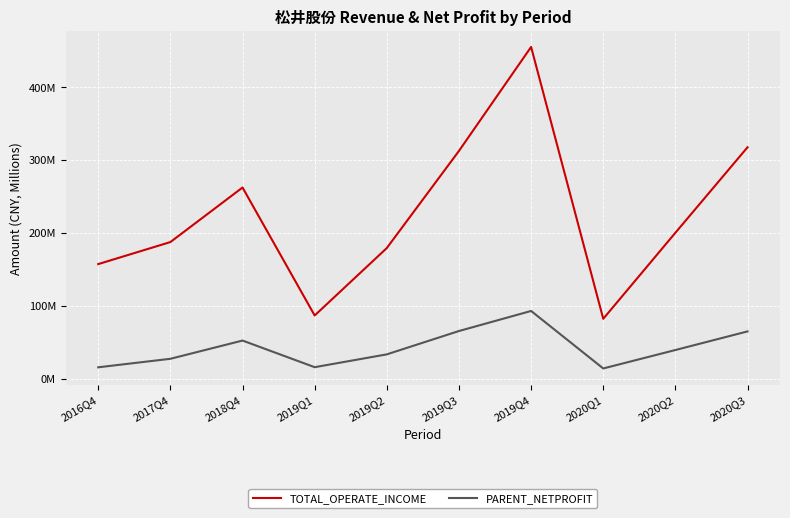

At which category is the sum across all series the highest?

2019Q4